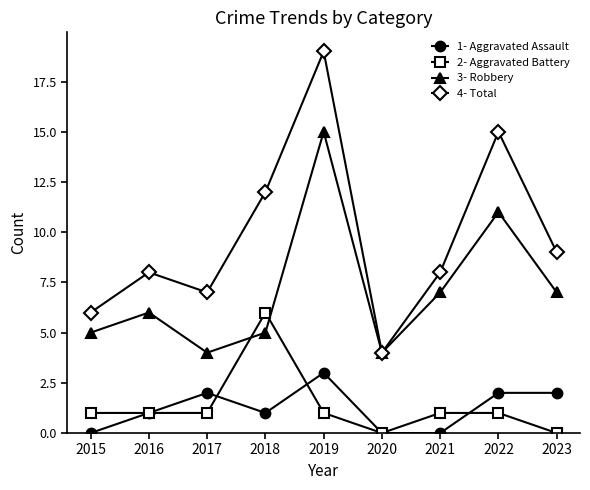

What is the total value across all series at 2023?

18